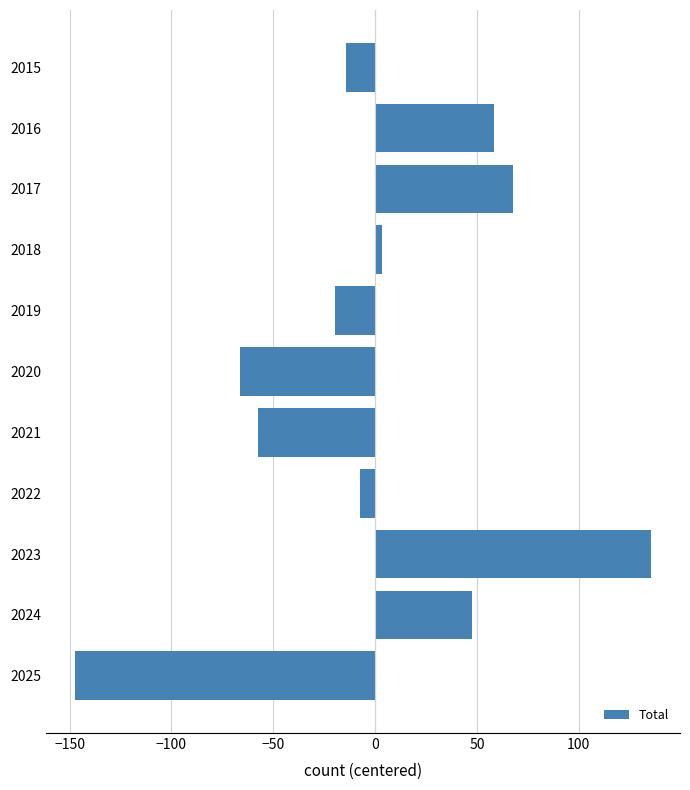

List the labels in order of value, smallest first.

2025, 2020, 2021, 2019, 2015, 2022, 2018, 2024, 2016, 2017, 2023